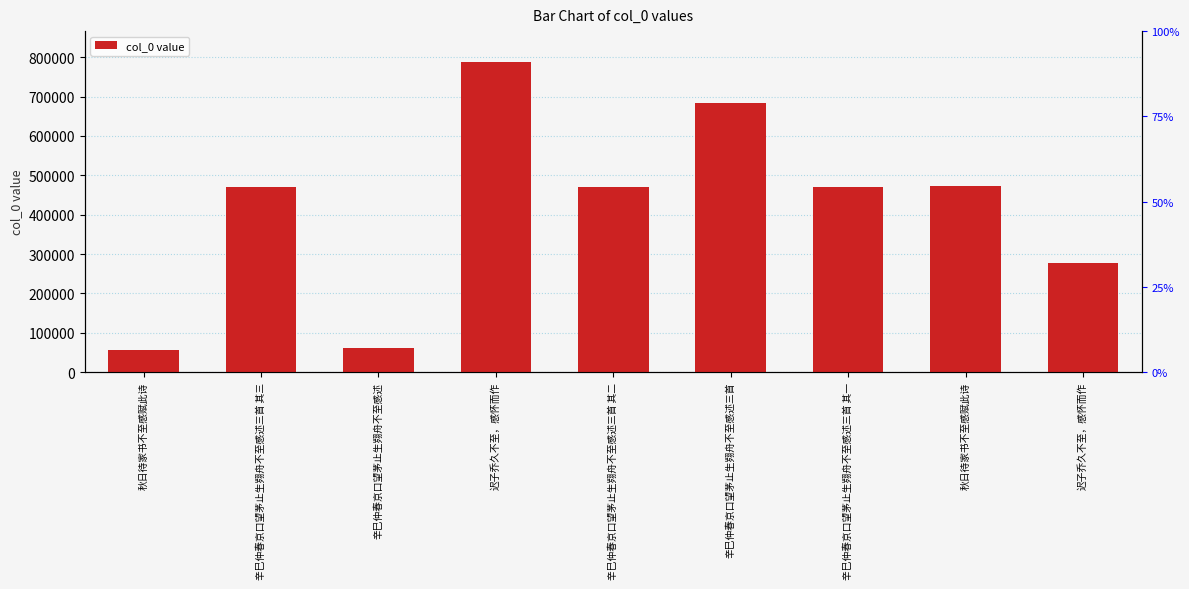

Which has a higher value, 辛巳仲春京口望茅止生翙舟不至感述三首 or 辛巳仲春京口望茅止生翙舟不至感述三首 其一?

辛巳仲春京口望茅止生翙舟不至感述三首